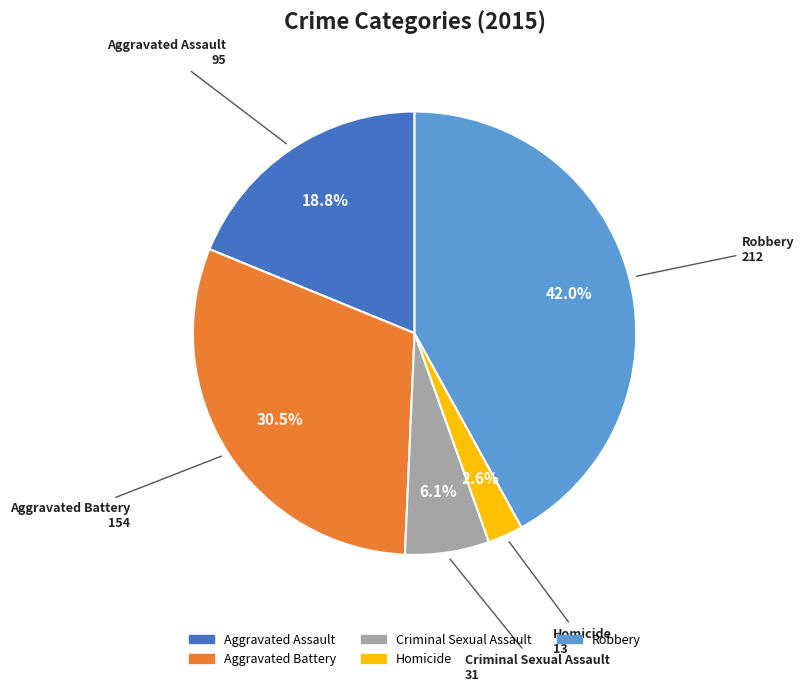

Which has a higher value, Homicide or Aggravated Assault?

Aggravated Assault